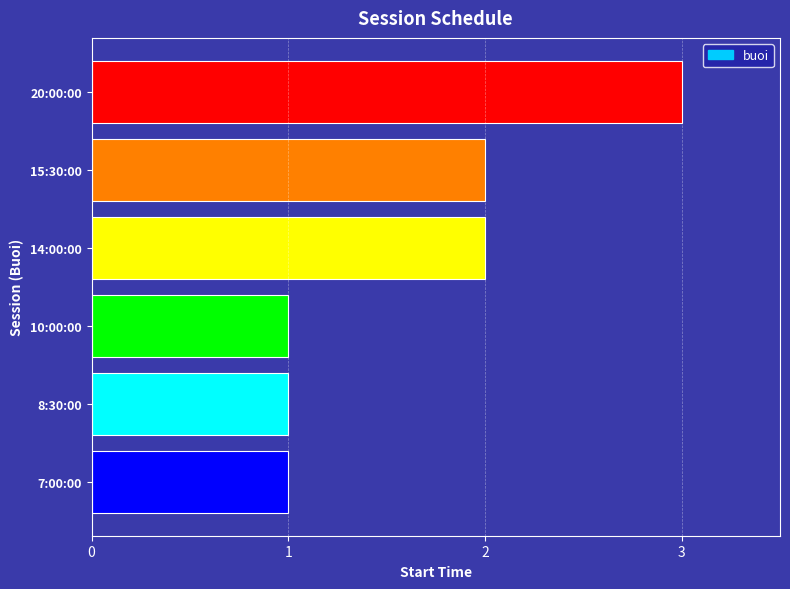

How many values are between 1 and 2?

5